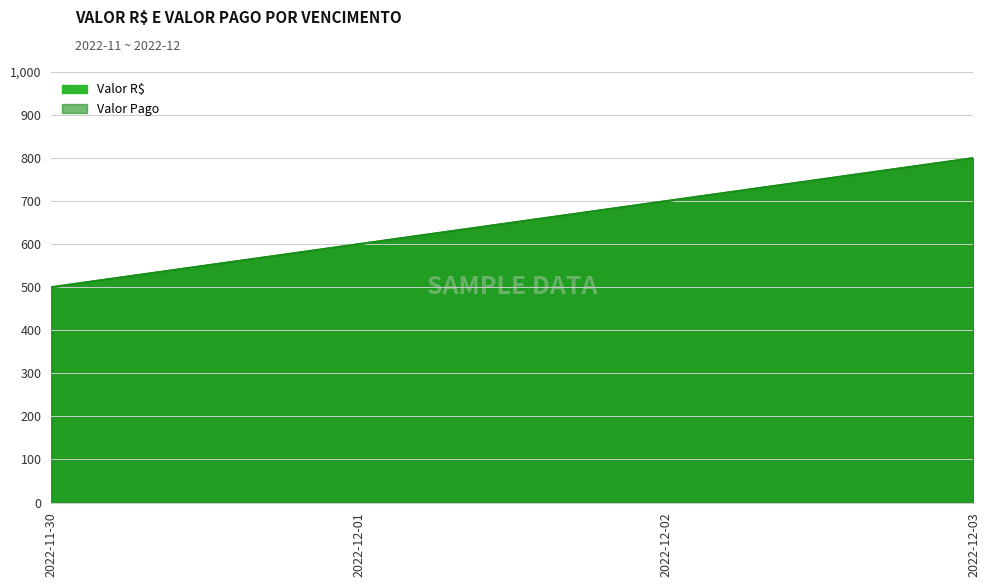

What is the label of the 2nd point from the left?

2022-12-01